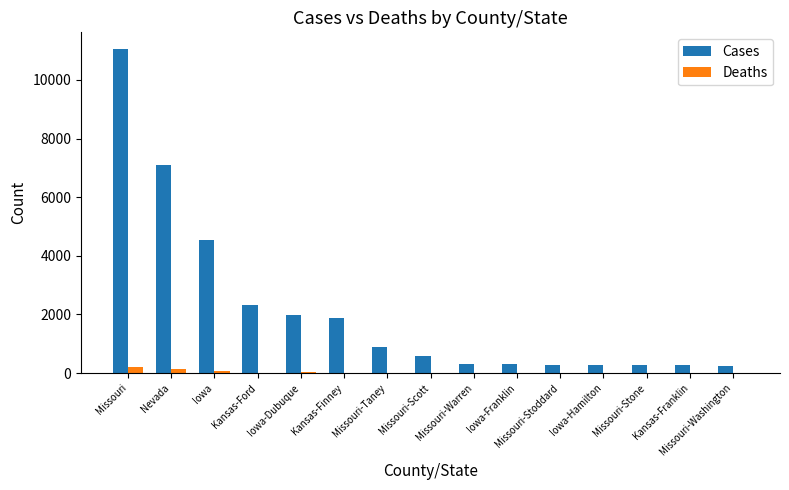

What is the greatest value displayed?

11073